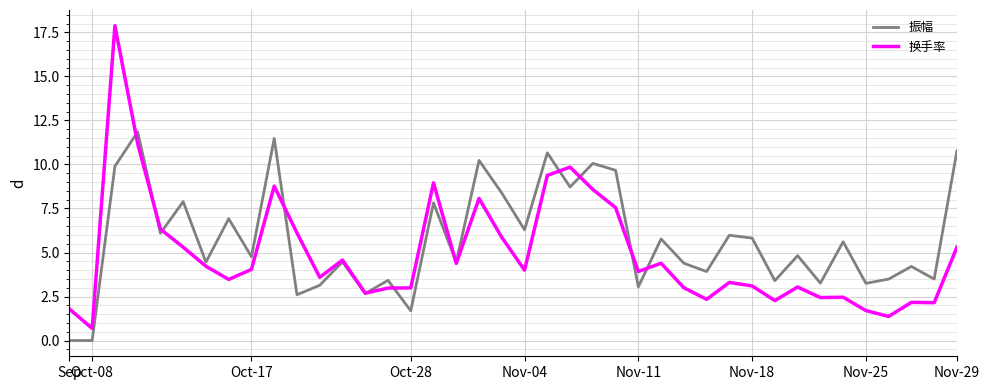

List the series in order of their peak value, highest first.

换手率, 振幅